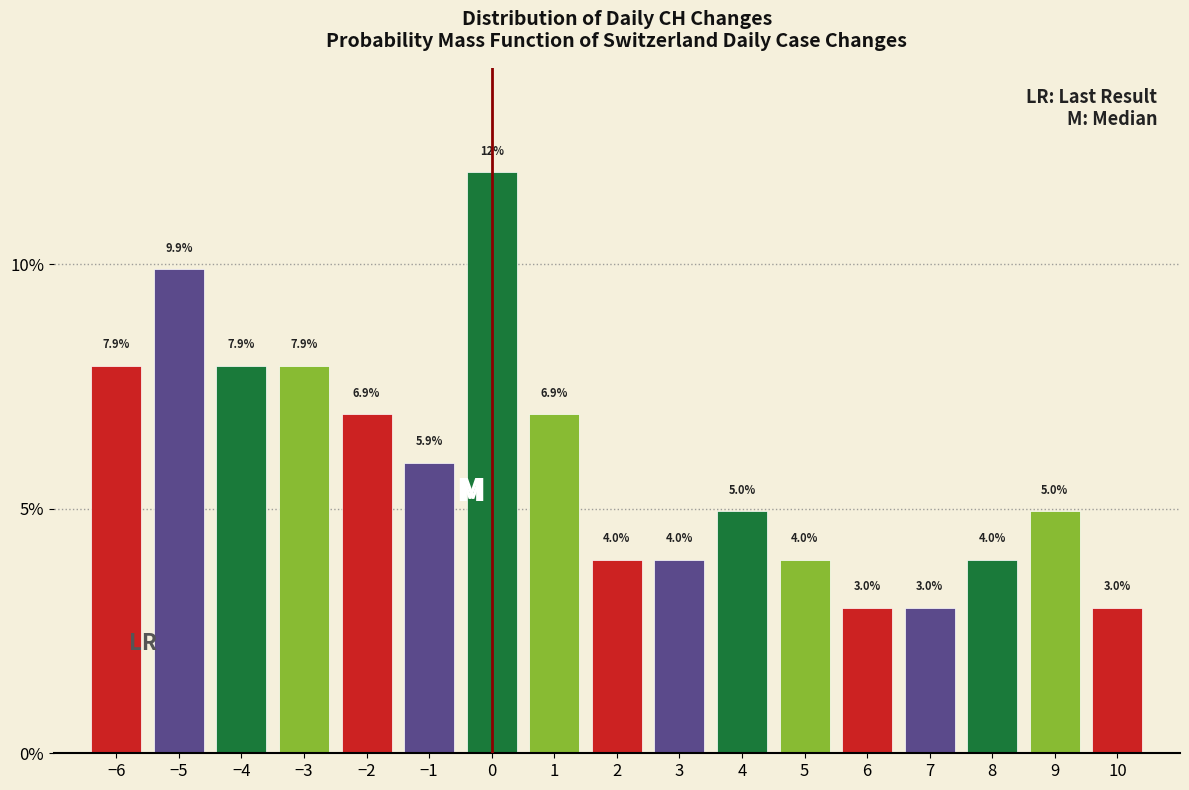

Reading left to right, what are all the values shown in this chart?

7.9	9.9	7.9	7.9	6.9	5.9	11.9	6.9	4.0	4.0	5.0	4.0	3.0	3.0	4.0	5.0	3.0